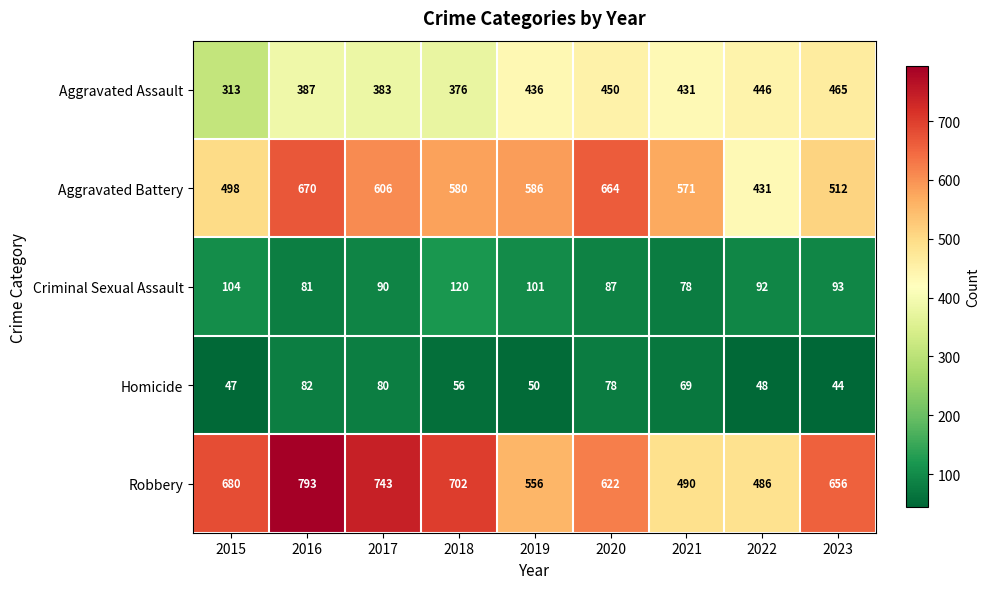

List the series in order of their peak value, highest first.

Robbery, Aggravated Battery, Aggravated Assault, Criminal Sexual Assault, Homicide